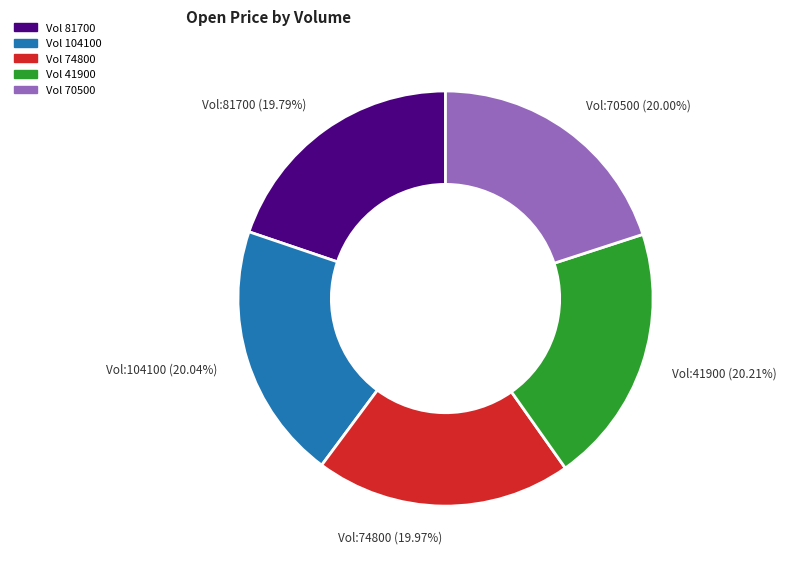

Is there a majority slice in this chart?

No